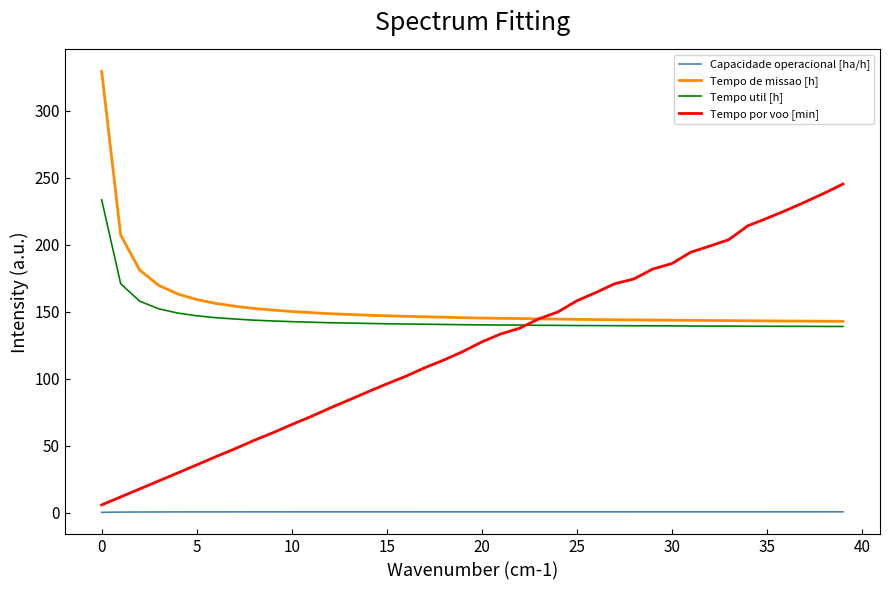

True or false: Capacidade operacional [ha/h] and Tempo de missao [h] intersect in this chart.

False